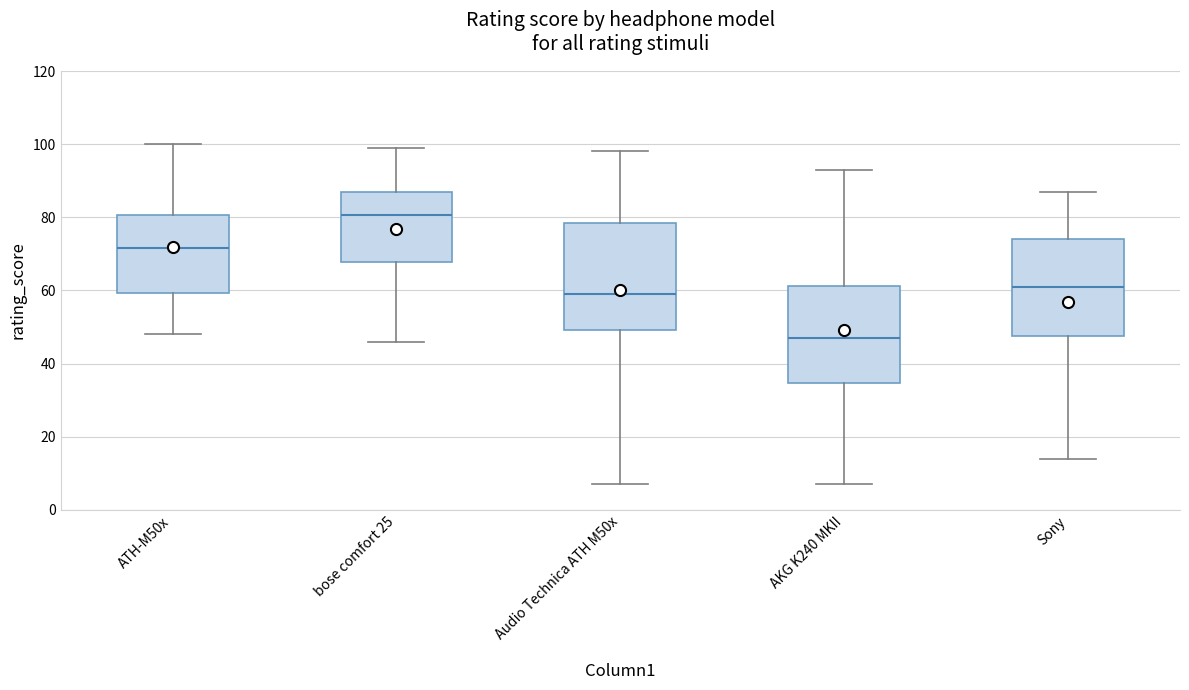

Which box's median line is the lowest?

AKG K240 MKII